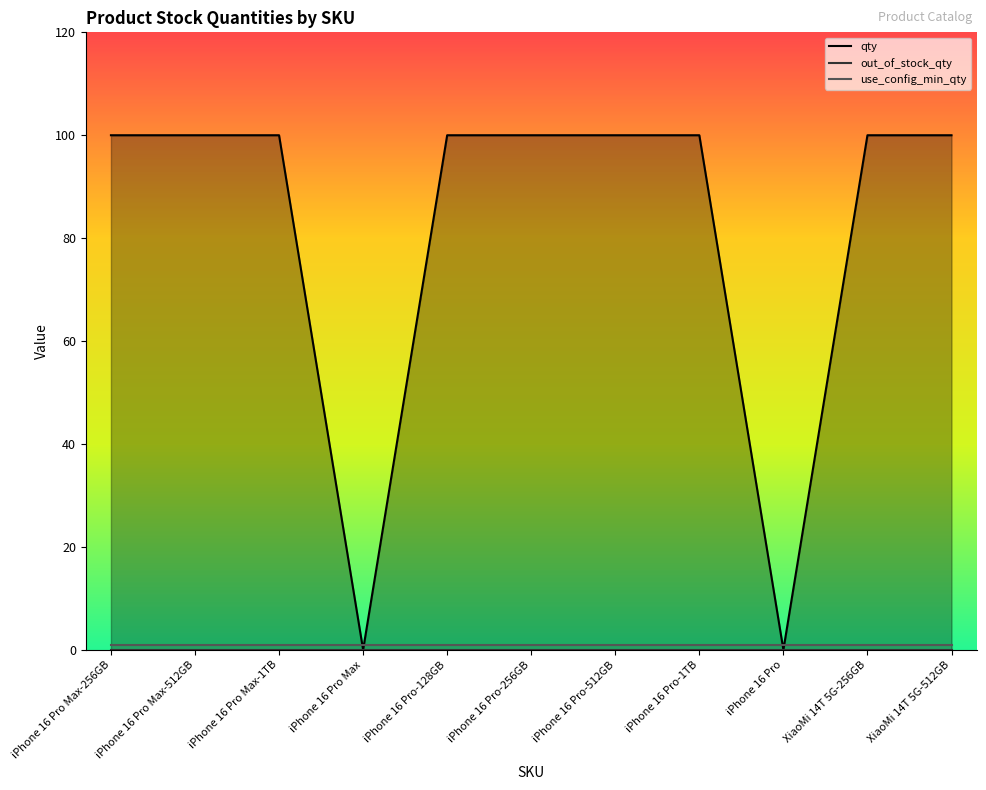

Which series has the widest spread of values?

qty